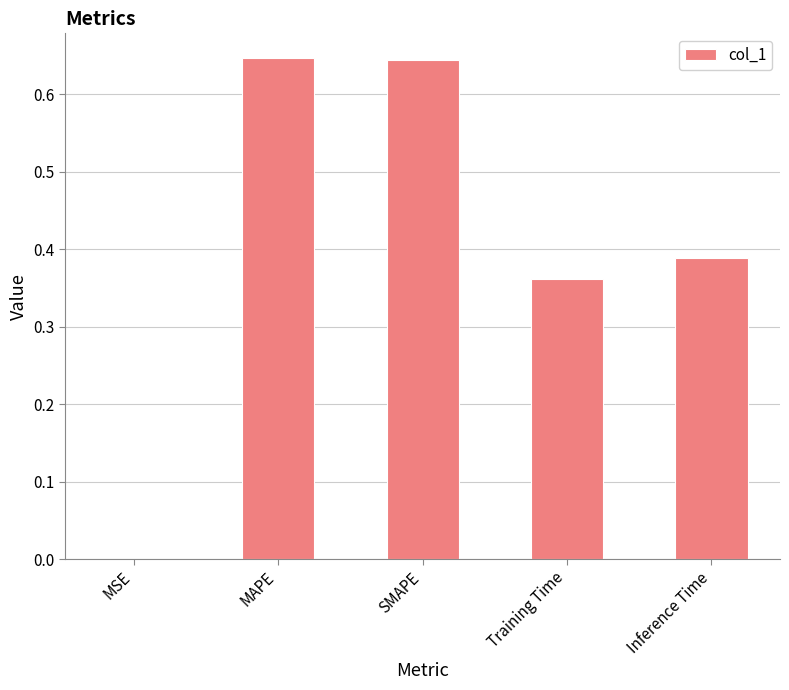

Is it true that the value at MAPE is 0.2?

False